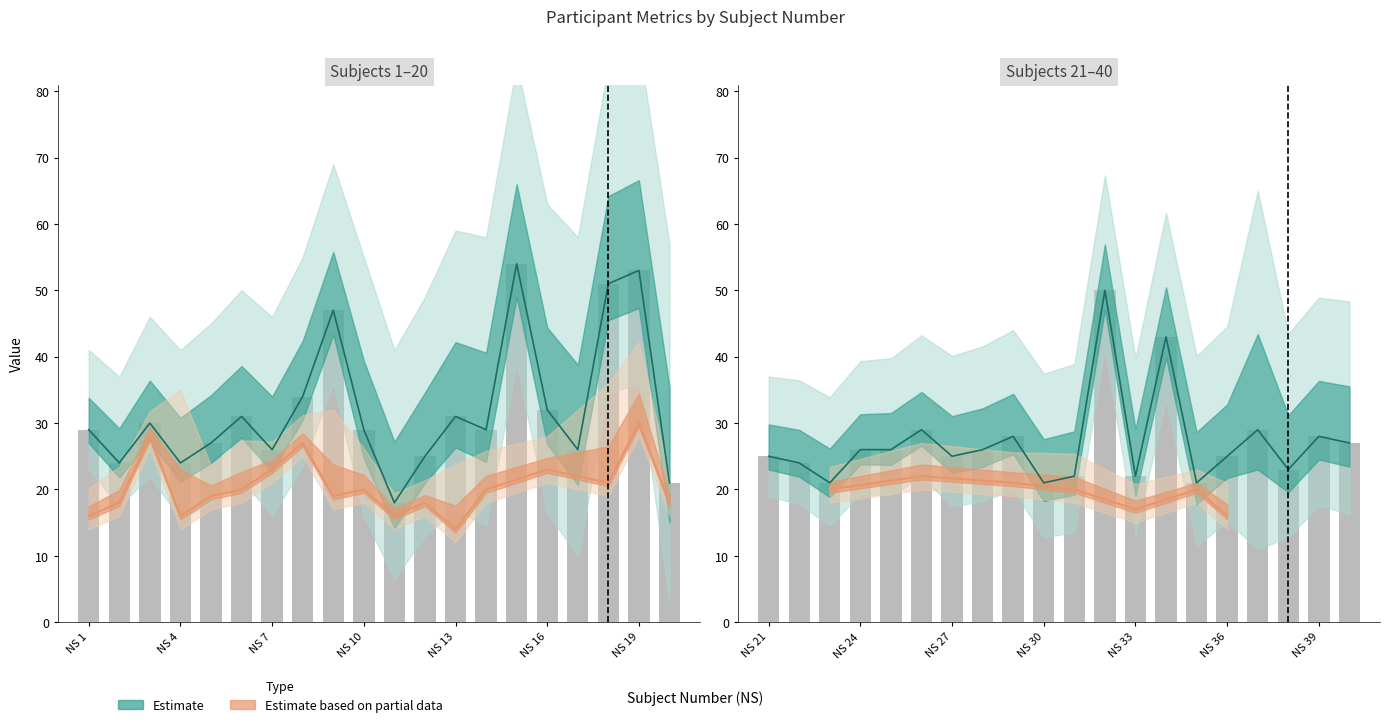

Does the chart contain any negative values?

No